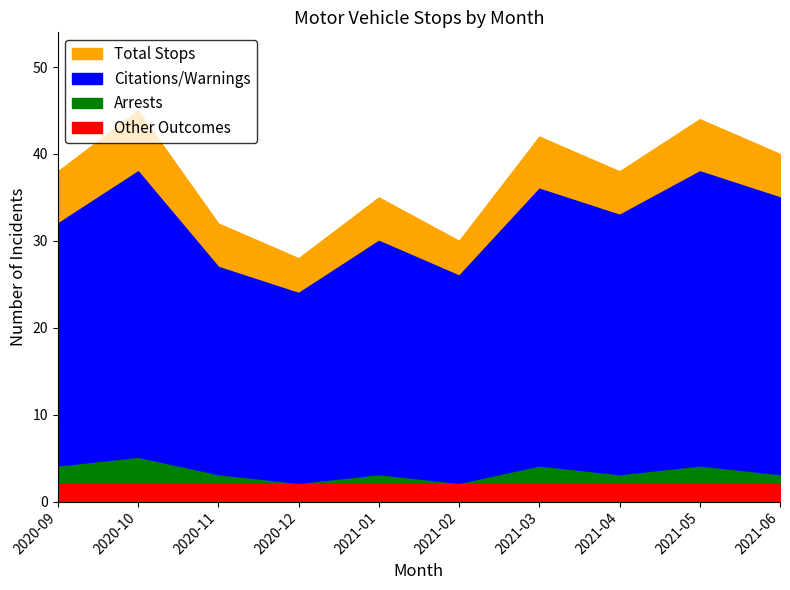

What is the label of the 3rd point from the right?

2021-04